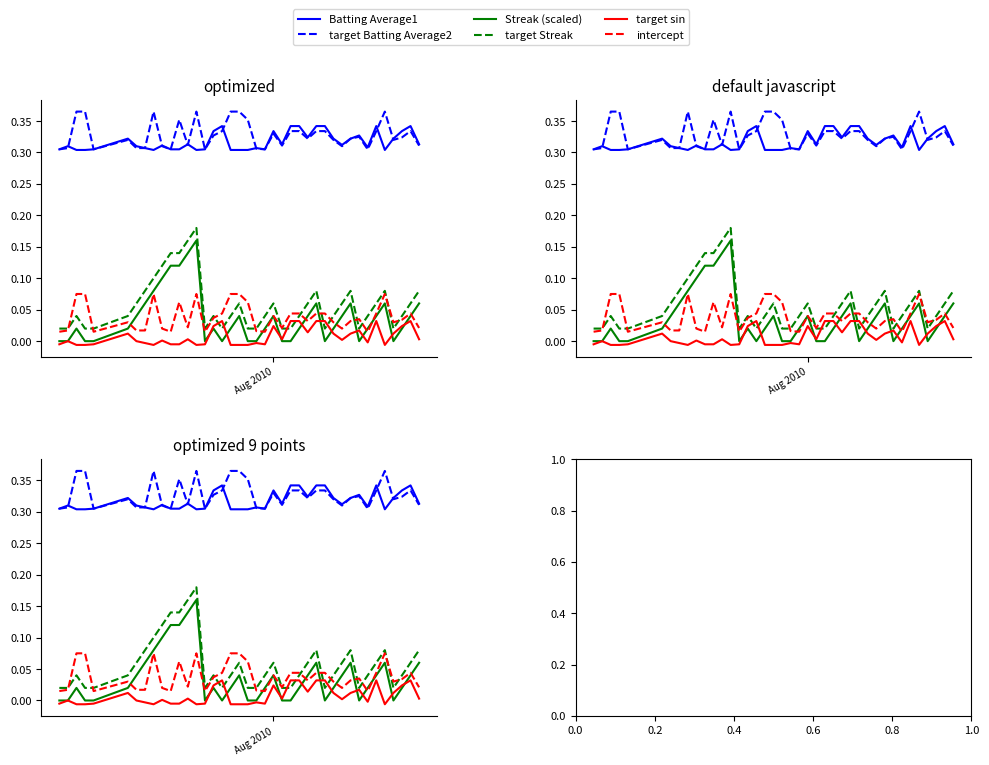

Rank the series by their maximum value, from highest to lowest.

target Batting Average2, Batting Average1, target Streak, Streak (scaled), intercept, target sin